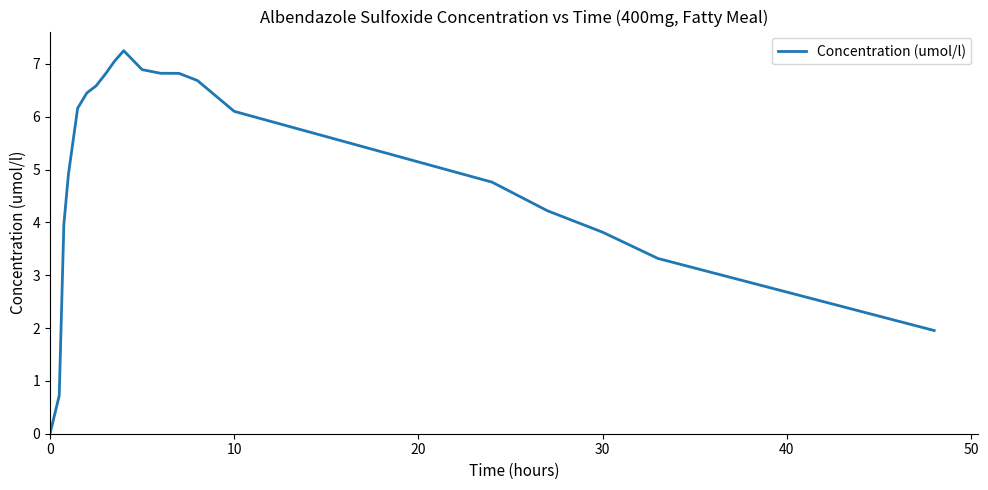

What is the difference between the maximum and minimum values?

7.2